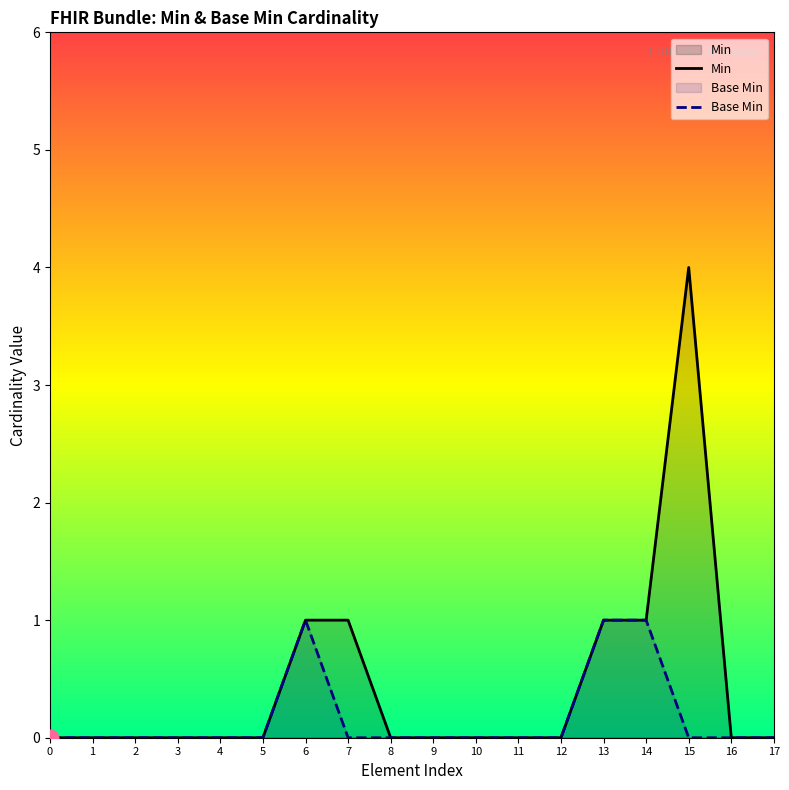

Which category has the highest value in the Min series?

15